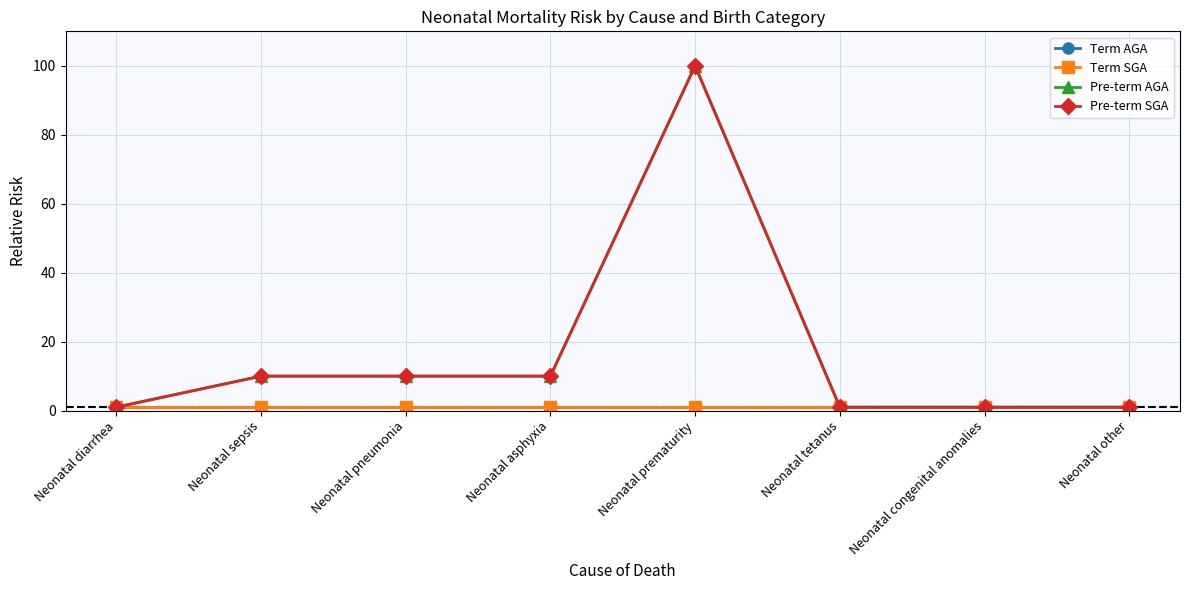

Does the chart have visible grid lines?

Yes